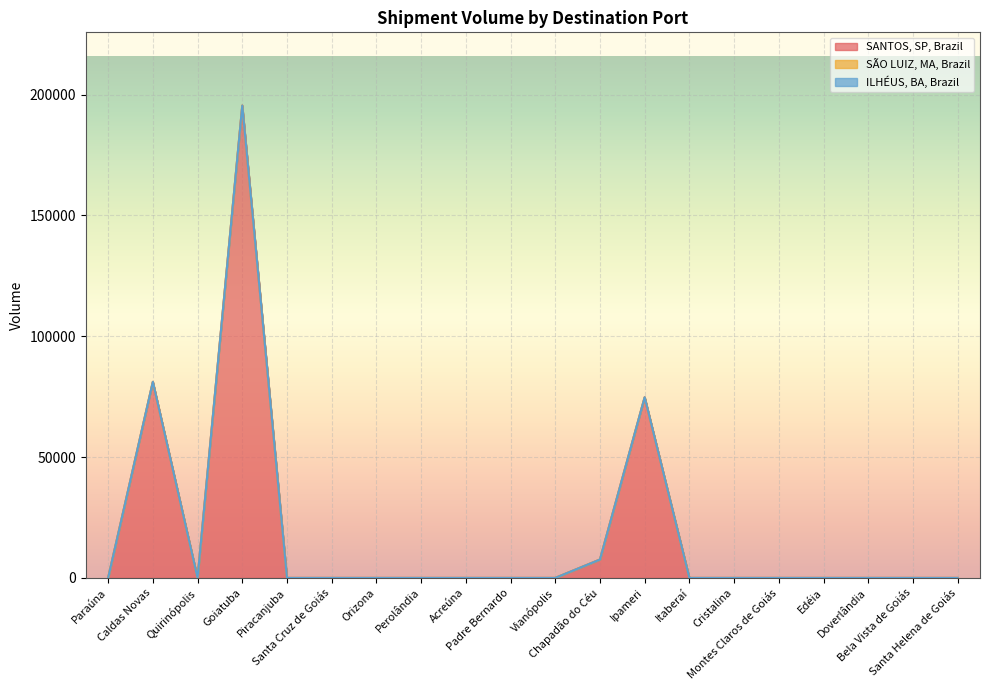

Which series has the largest total across all categories?

SANTOS, SP, Brazil